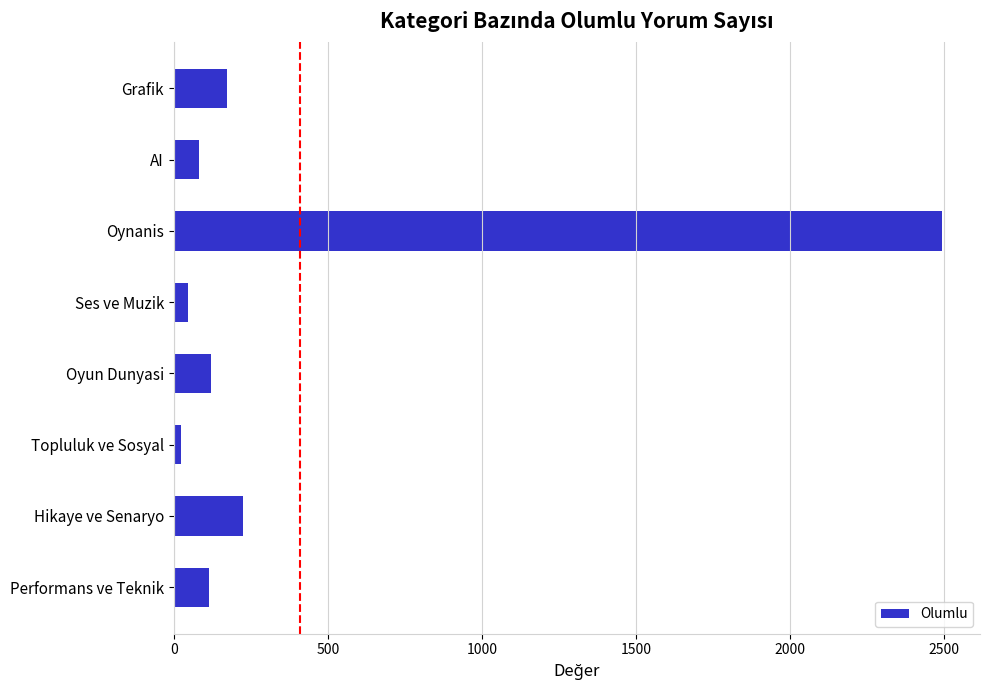

Where is the data nearest to the value 1257?

Hikaye ve Senaryo